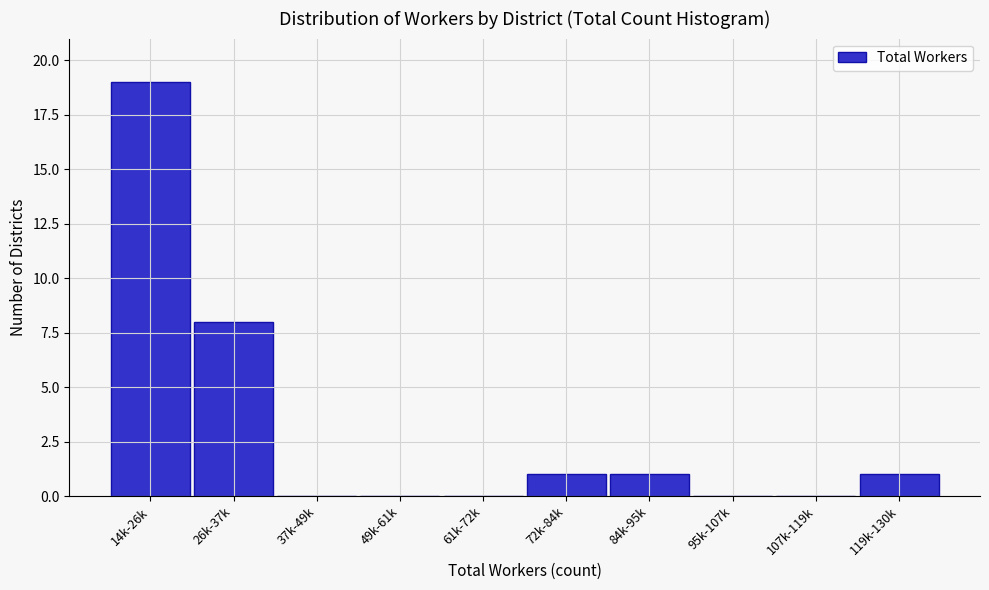

Reading left to right, extract all data points from this chart.

14k-26k=19	26k-37k=8	37k-49k=0	49k-61k=0	61k-72k=0	72k-84k=1	84k-95k=1	95k-107k=0	107k-119k=0	119k-130k=1